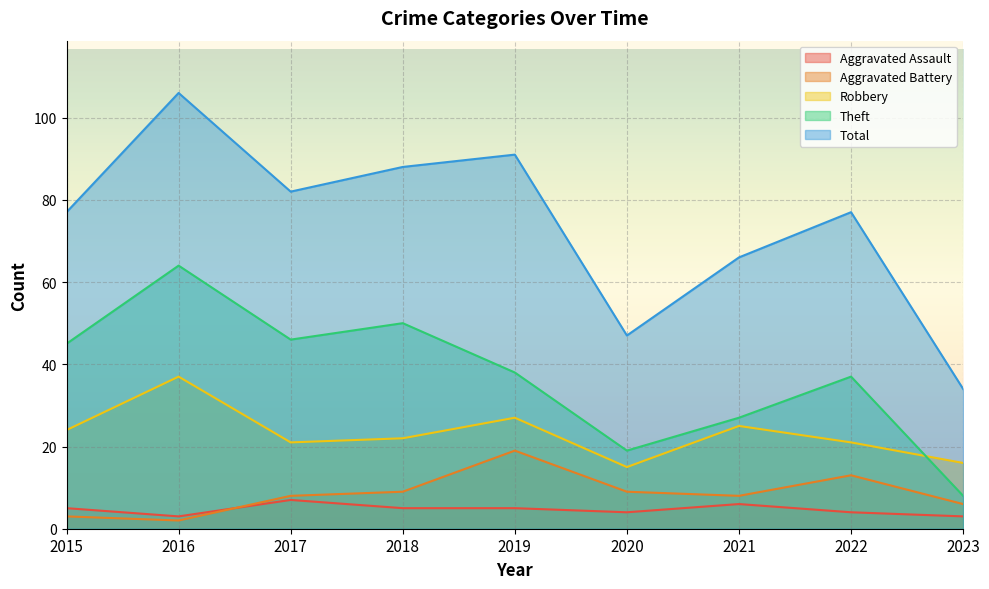

True or false: Robbery and Total cross at least once.

False